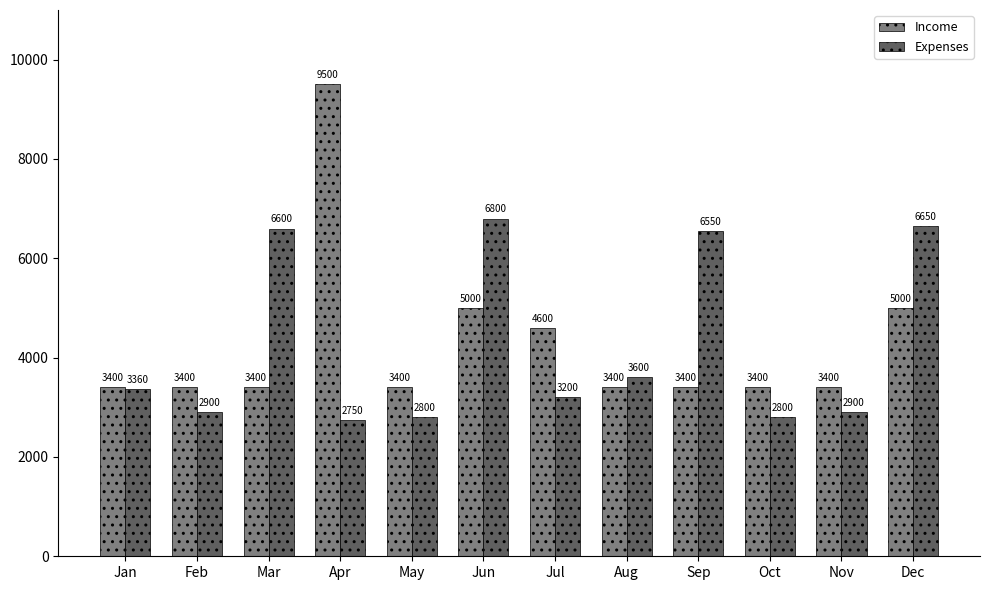

What is the sum of the Expenses values at Nov and Jul?

6100